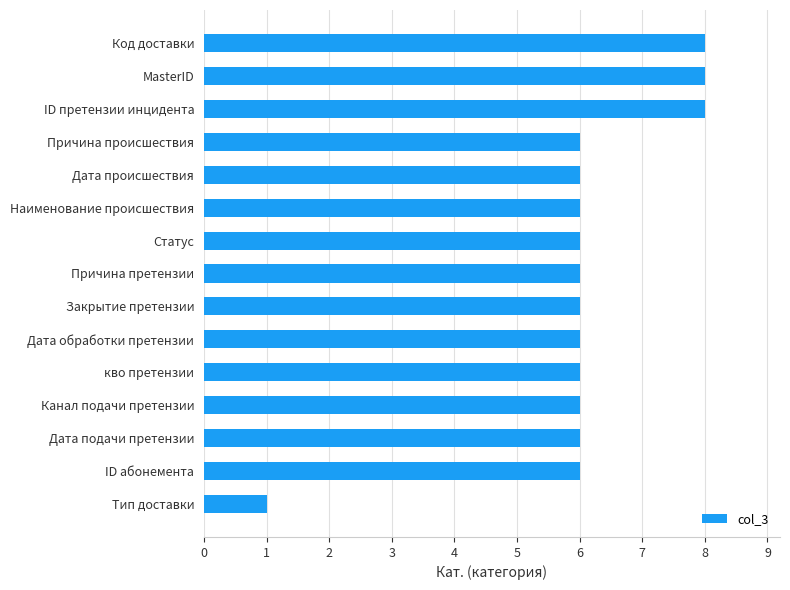

What is the smallest value displayed?

1